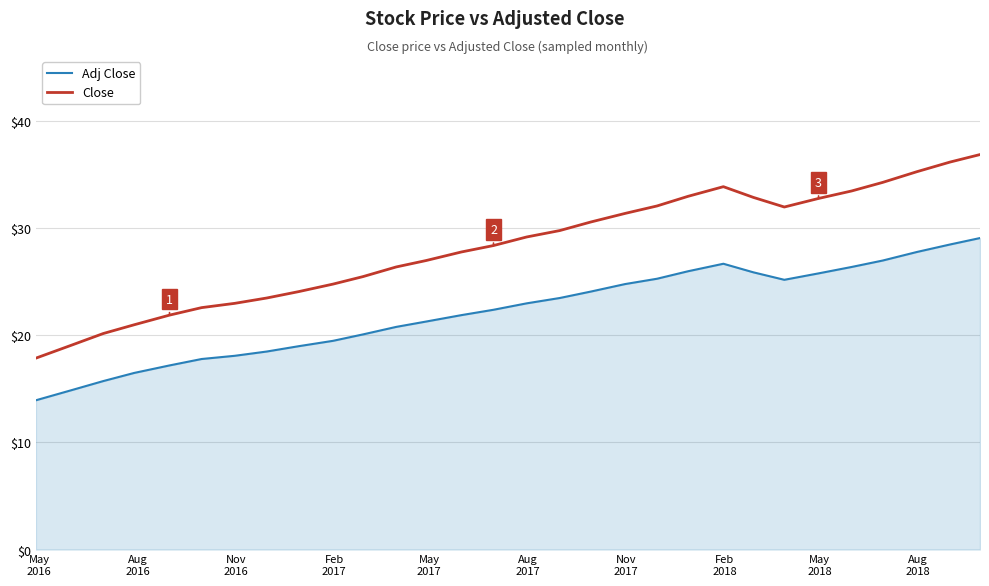

List the series in order of their overall mean, highest first.

Close, Adj Close